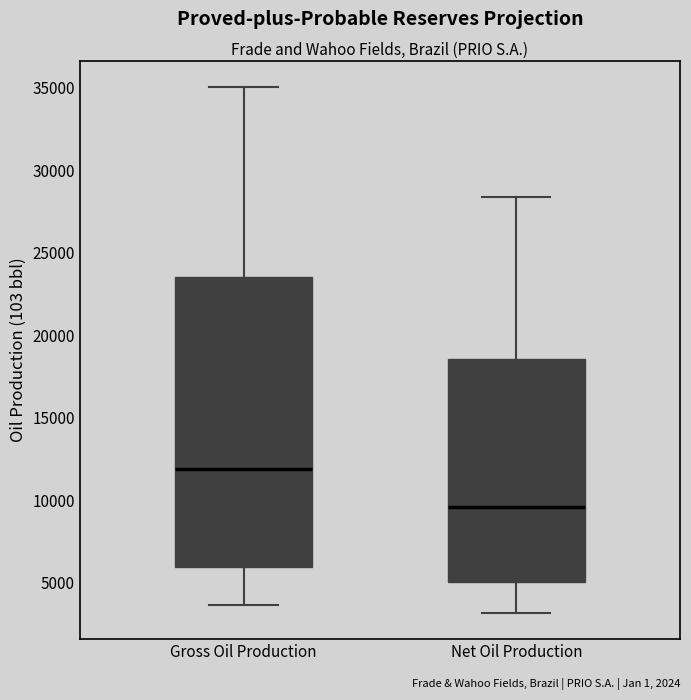

Reading left to right, read every box against the y-axis: the position of its median line, the range the box covers, and the ends of its whiskers. The values are not printed on the chart, so give them approximately, as read against the axis.

Gross Oil Production: median 12000, box 6000 to 23500, whiskers 3500 to 35000
Net Oil Production: median 9500, box 5000 to 18500, whiskers 3000 to 28500